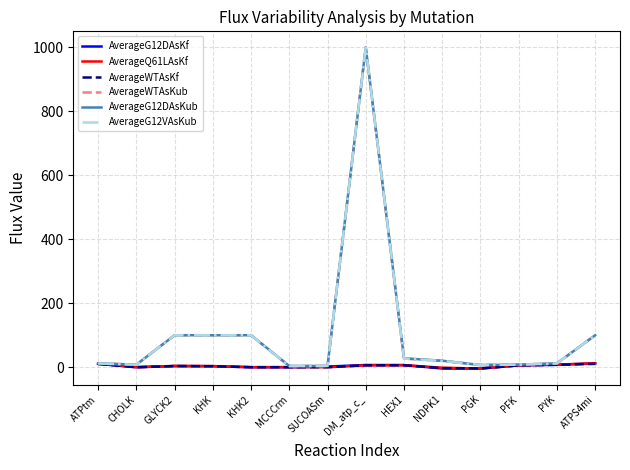

How many lines are shown in the chart?

6